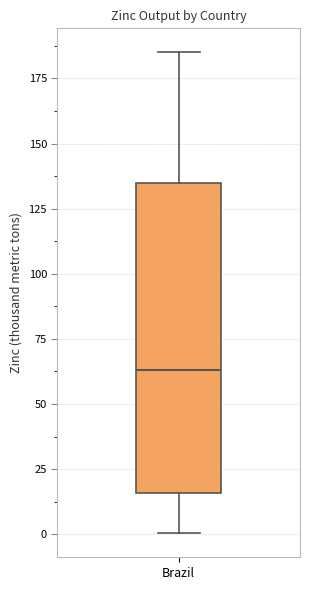

Read this box plot against the y-axis: the position of the median line, the range covered by the box, and the ends of both whiskers. The values are not printed on the chart, so give them approximately, as read against the axis.

median 65, box 15 to 135, whiskers 0 to 185